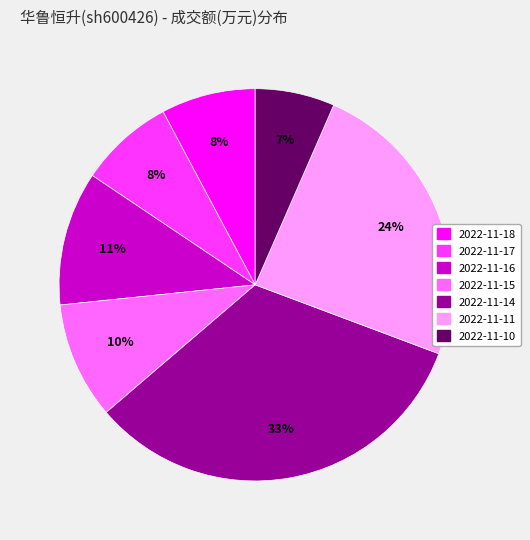

How many segments does this pie chart have?

7